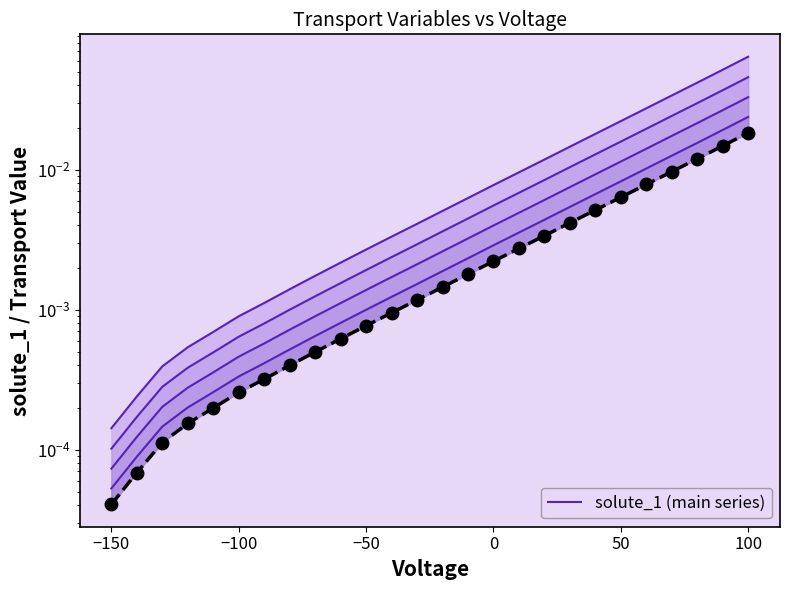

True or false: band_top3 and band_top4 cross at least once.

False